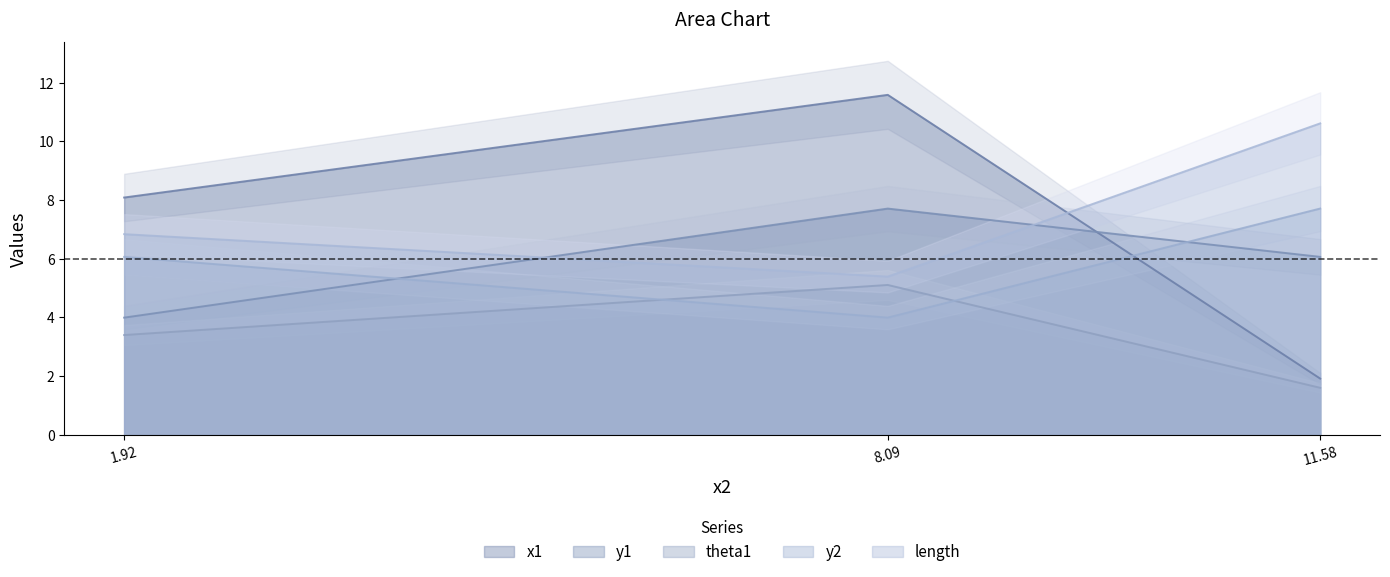

What is the difference between the maximum and minimum values in the y1 series?

3.7